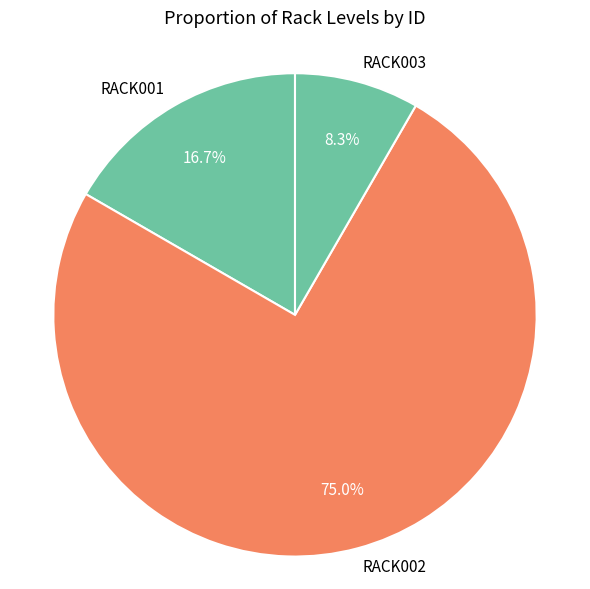

What is the total percentage of RACK003 and RACK002?

83.3%